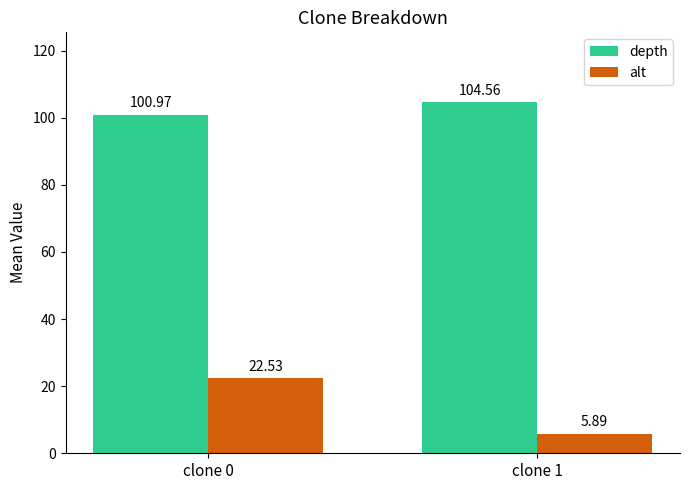

How many bars are there in each group?

2